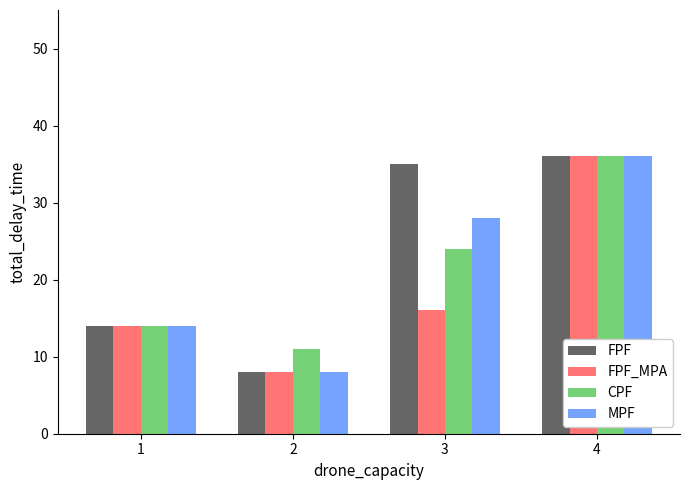

Reading left to right, what are all the values shown in this chart?

FPF: 14	8	35	36
FPF_MPA: 14	8	16	36
CPF: 14	11	24	36
MPF: 14	8	28	36